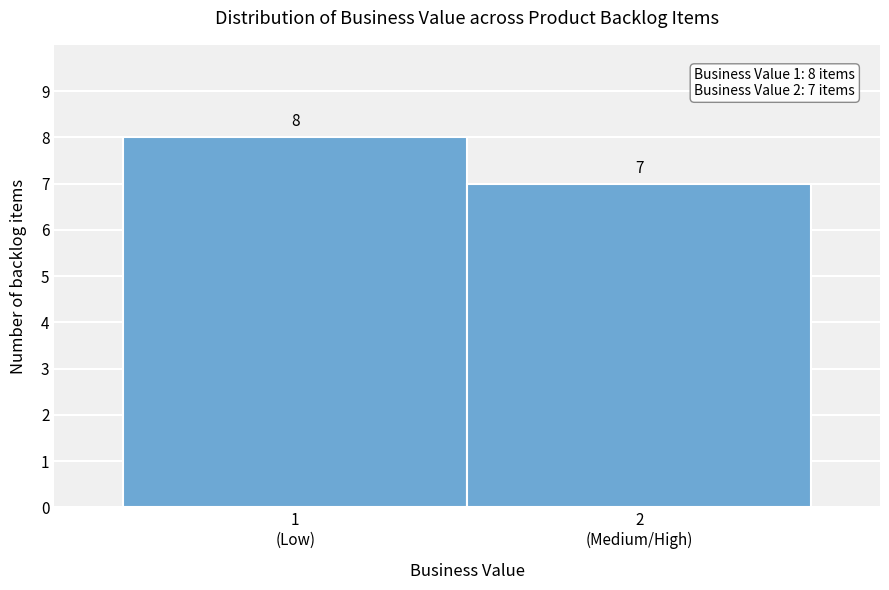

Reading right to left, extract all data points from this chart.

7	8